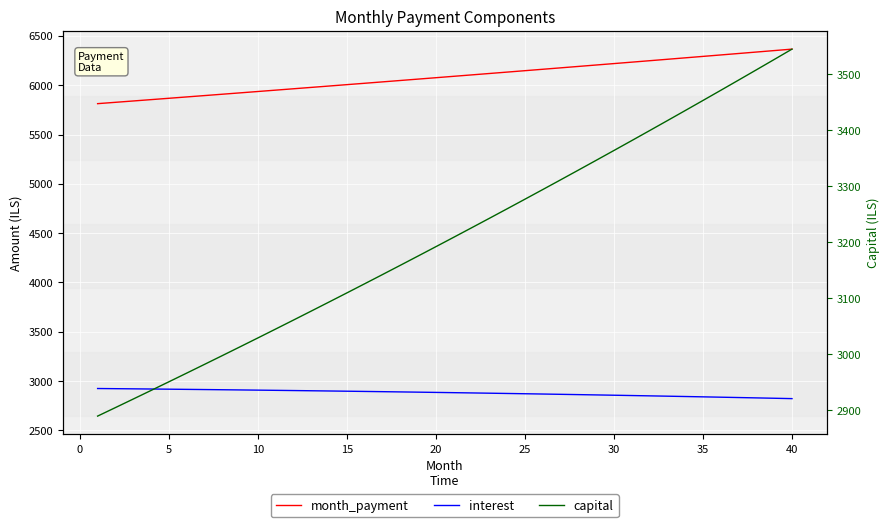

True or false: month_payment and capital intersect in this chart.

False